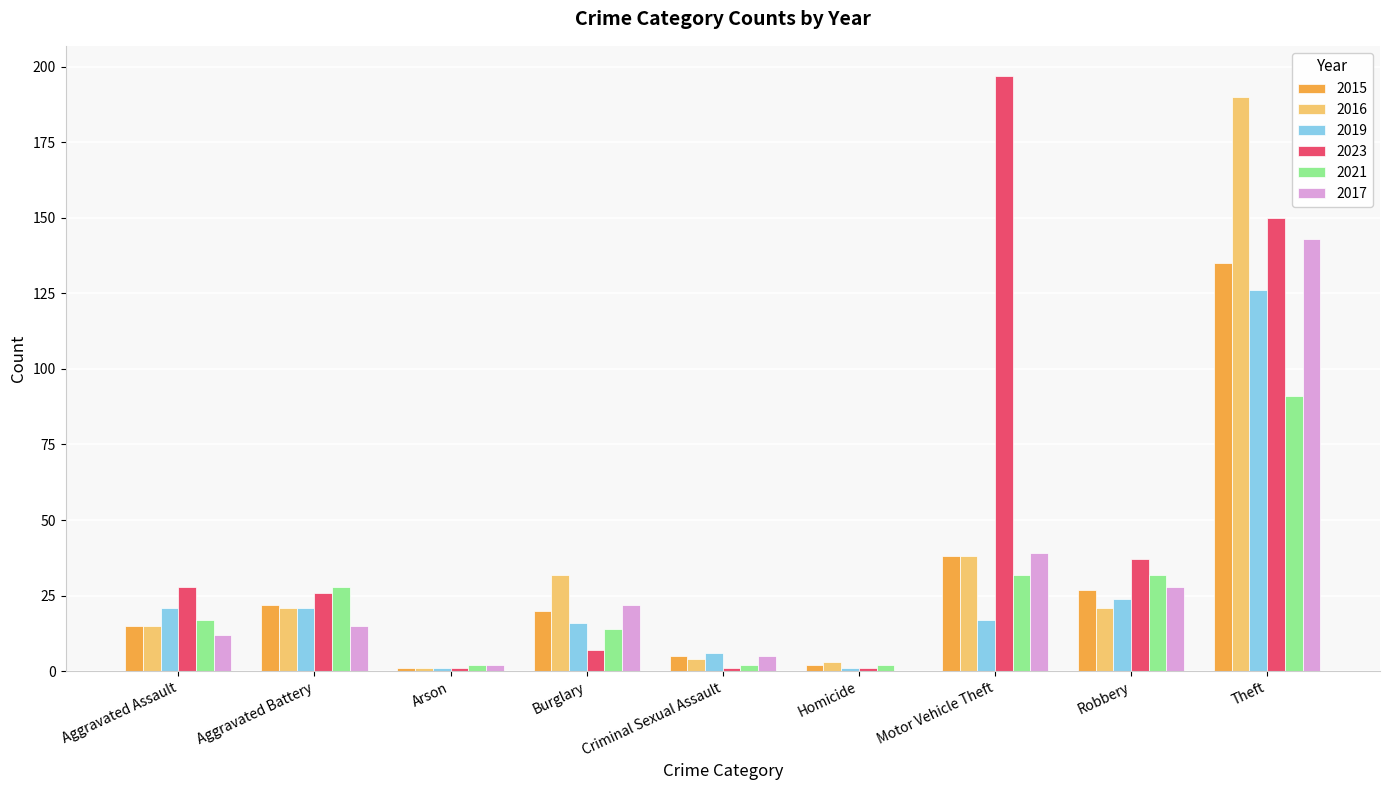

Which series has the largest total across all categories?

2023